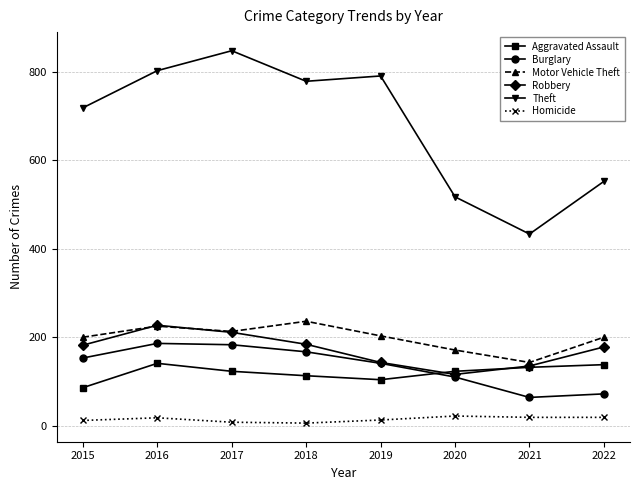

What is the total value across all series at 2021?

926